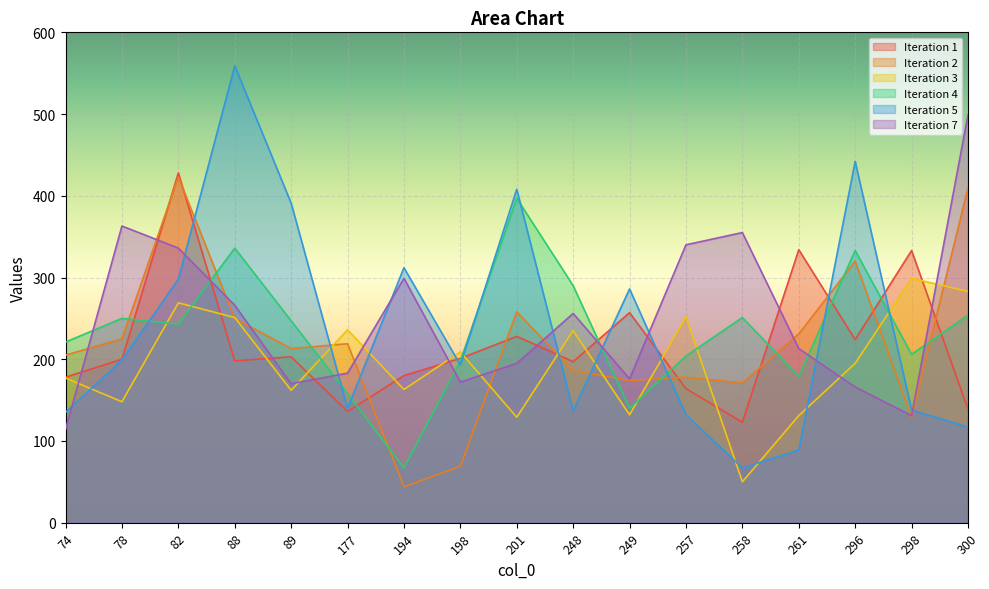

Which has a higher value, 258 or 248?

248